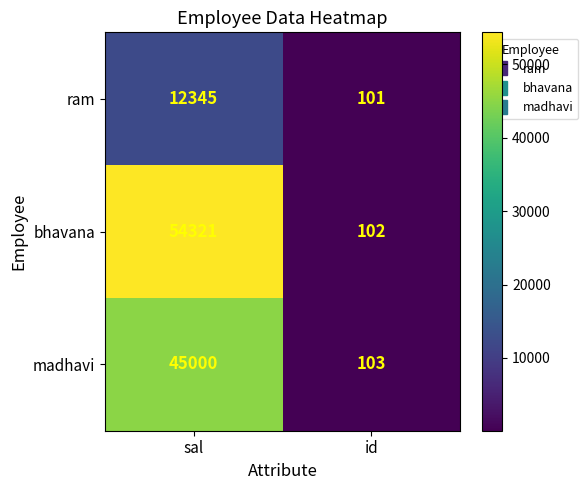

List the series in order of their overall mean, highest first.

bhavana, madhavi, ram